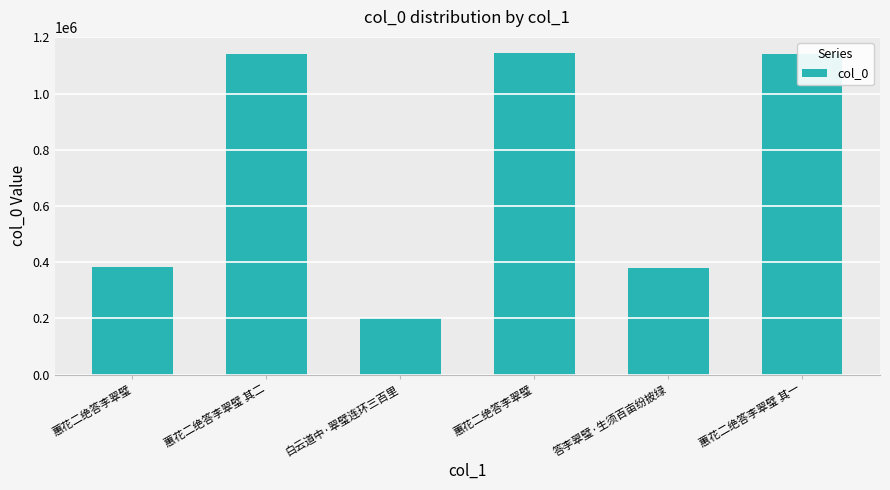

What is the difference between the maximum and minimum values?

943609